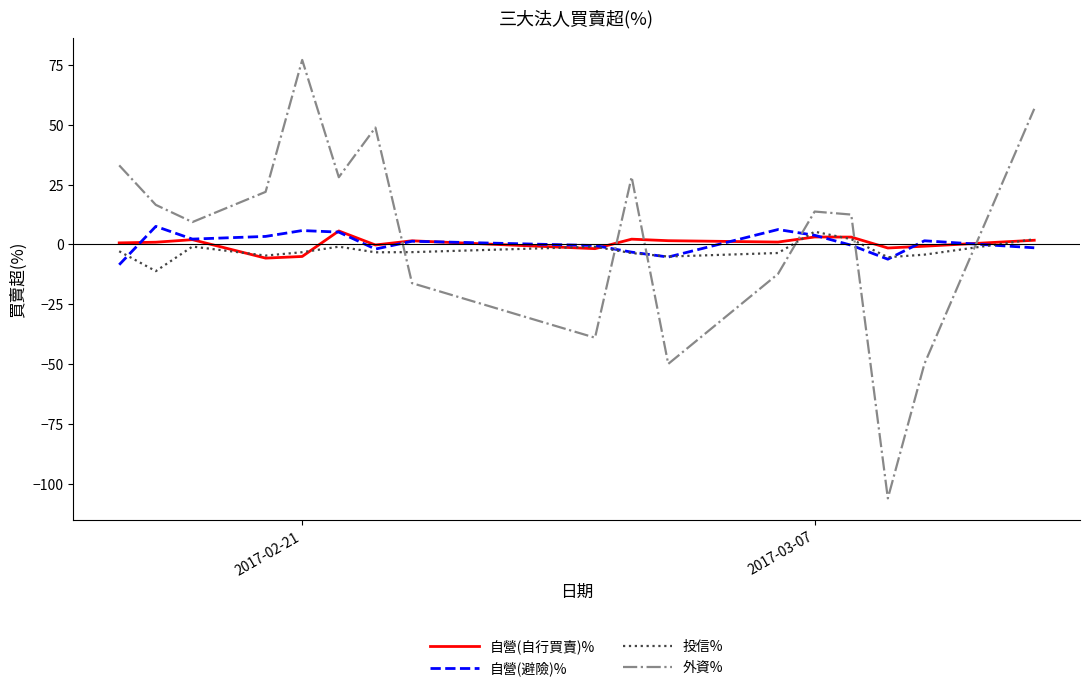

Which series has the largest range (max minus min)?

外資%